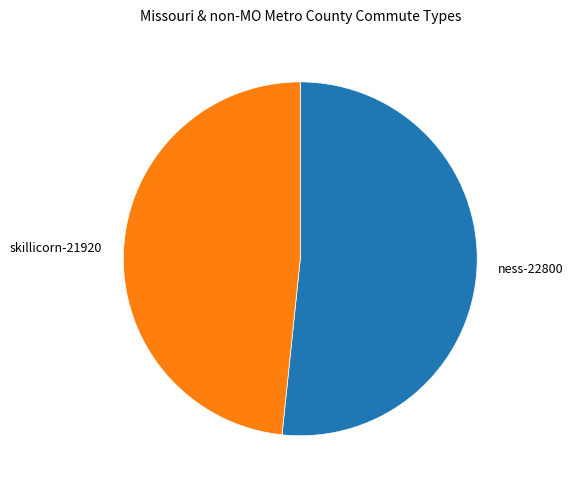

Rank the categories by value from highest to lowest.

ness-22800, skillicorn-21920